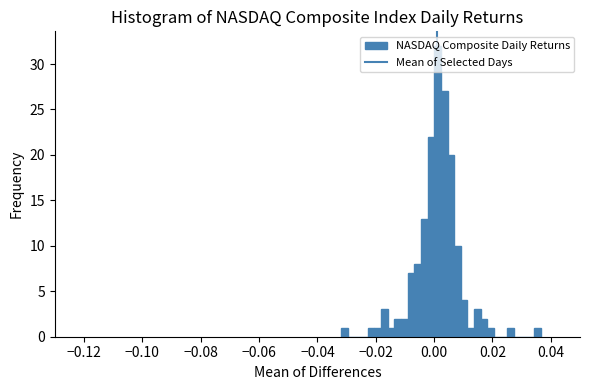

Around what value on the x-axis is the tallest bar? Give the approximate position of its centre, as read against the axis.

0.002